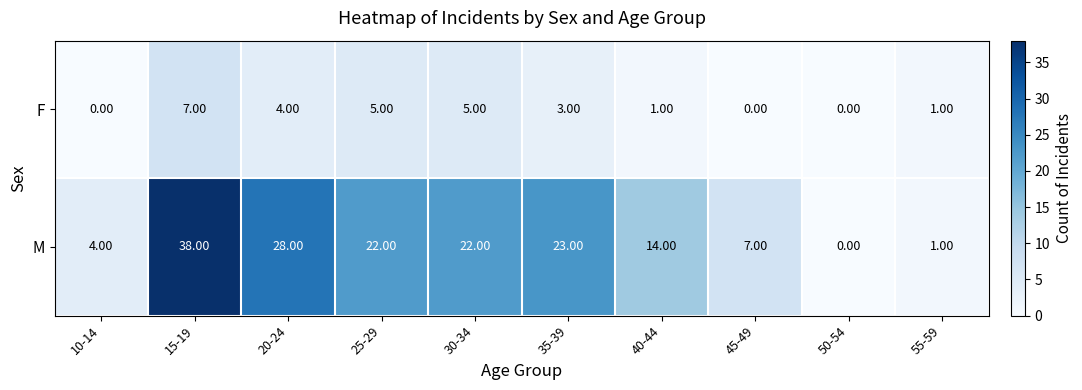

Which series has the largest range (max minus min)?

M